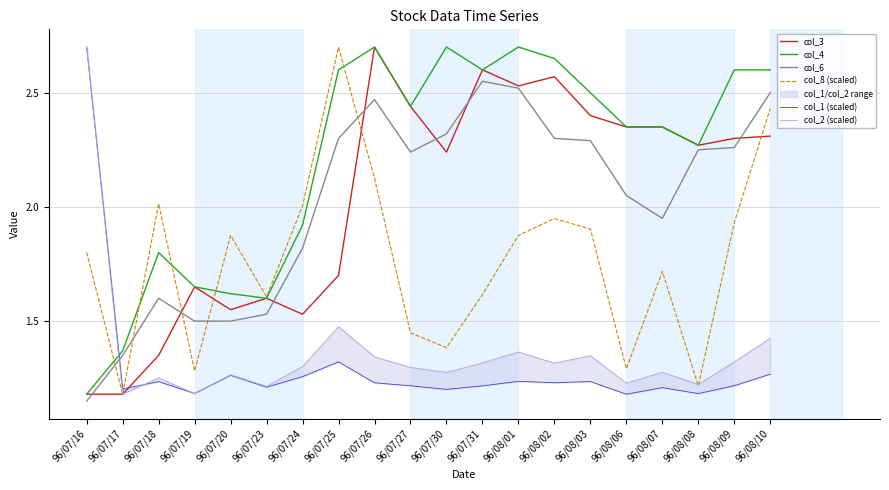

List the labels in order of col_1 (scaled) value, smallest first.

96/08/06, 96/08/08, 96/07/19, 96/07/30, 96/07/17, 96/08/07, 96/07/23, 96/07/31, 96/07/27, 96/08/09, 96/07/26, 96/08/02, 96/07/18, 96/08/03, 96/08/01, 96/07/24, 96/07/20, 96/08/10, 96/07/25, 96/07/16